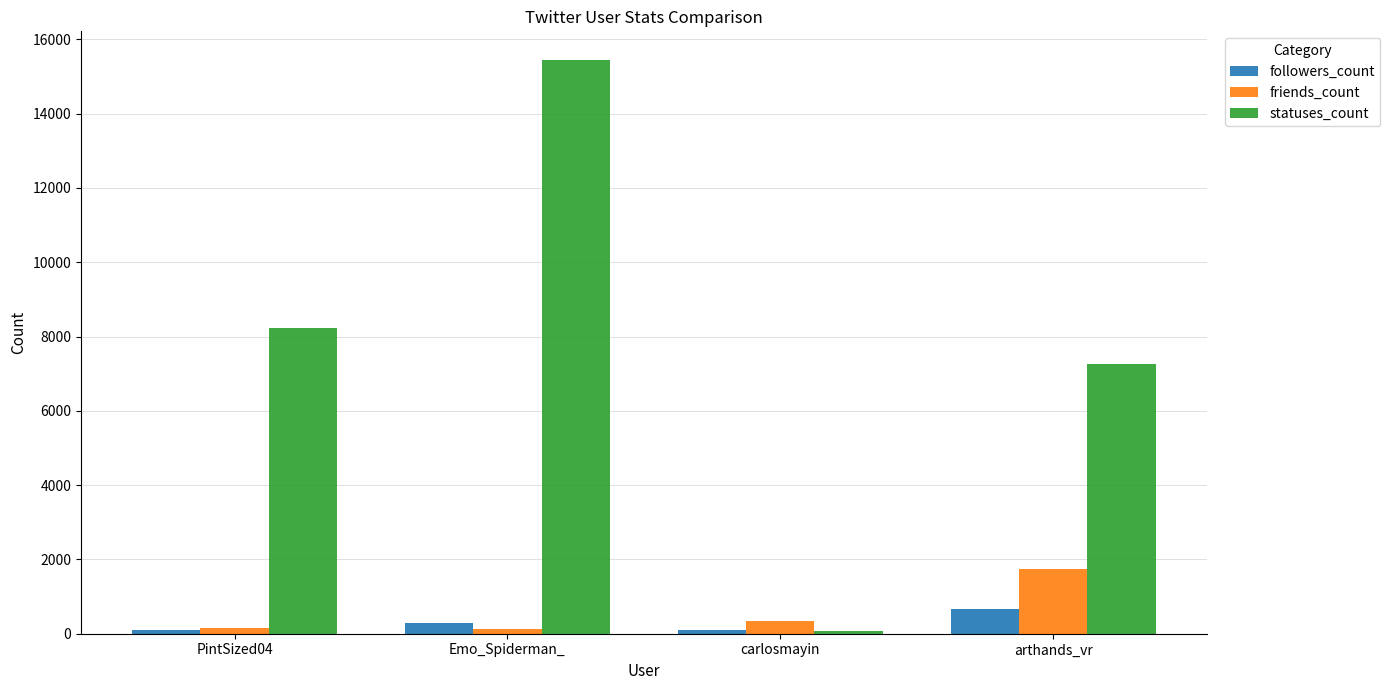

Are the bars grouped side by side (vs. stacked)?

Yes